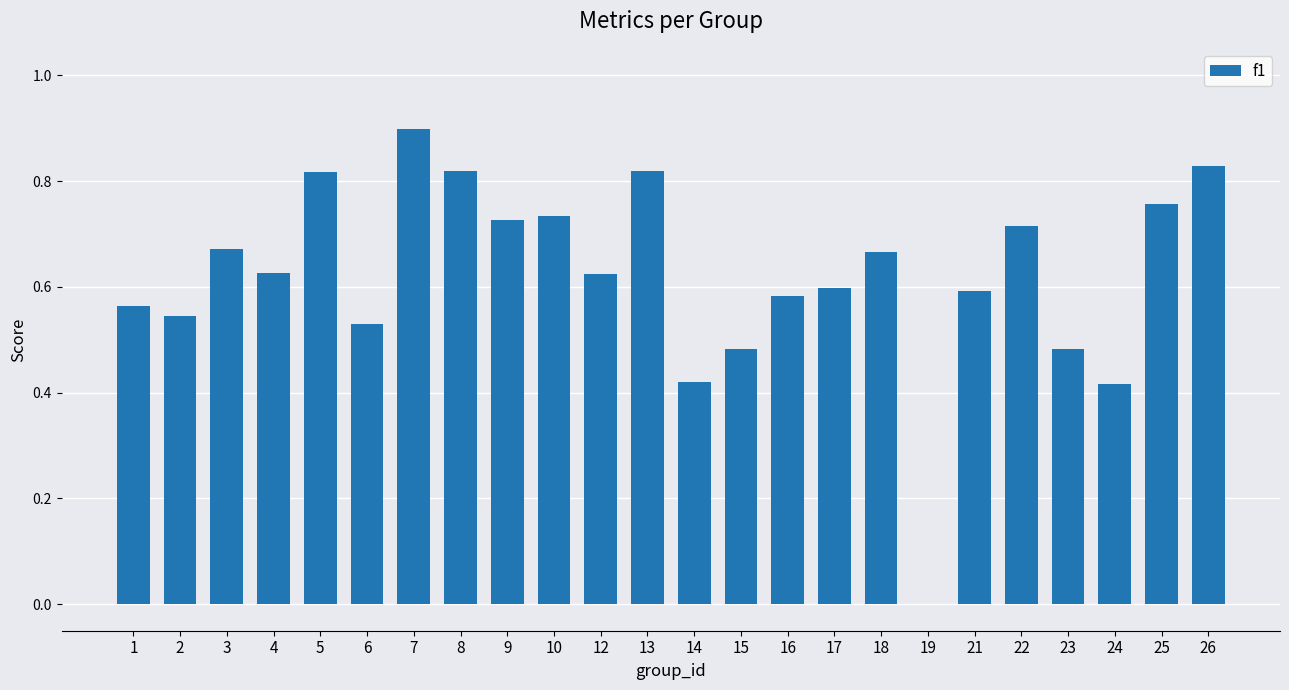

At which category does the chart reach its peak across all series?

7